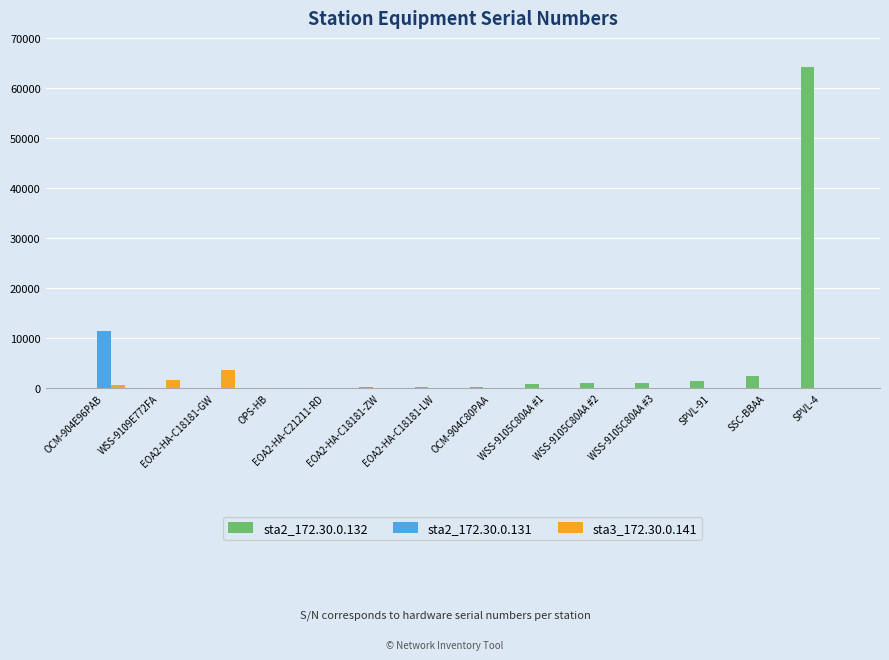

How many groups of bars are there?

14